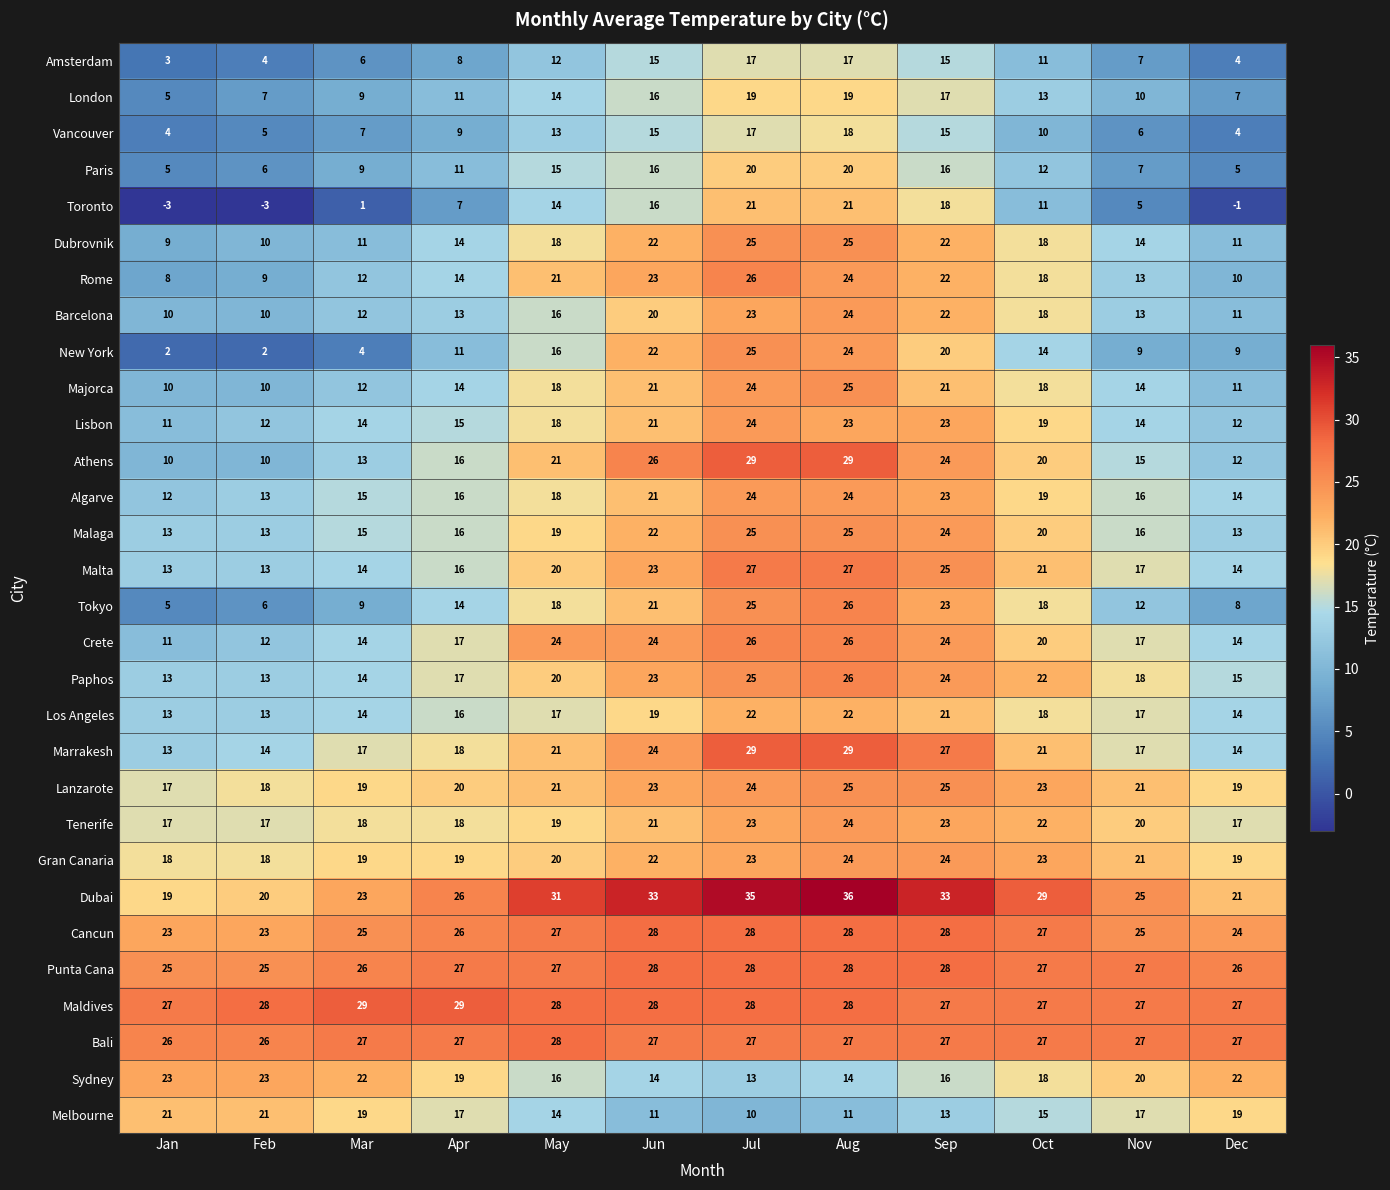

What is the maximum value shown in the chart?

36